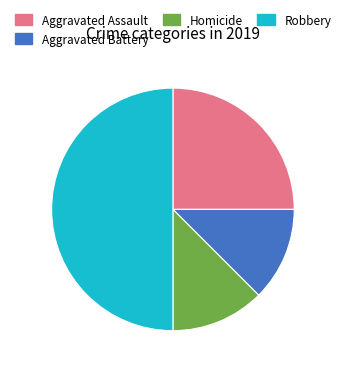

What is the largest slice in the pie chart?

Robbery